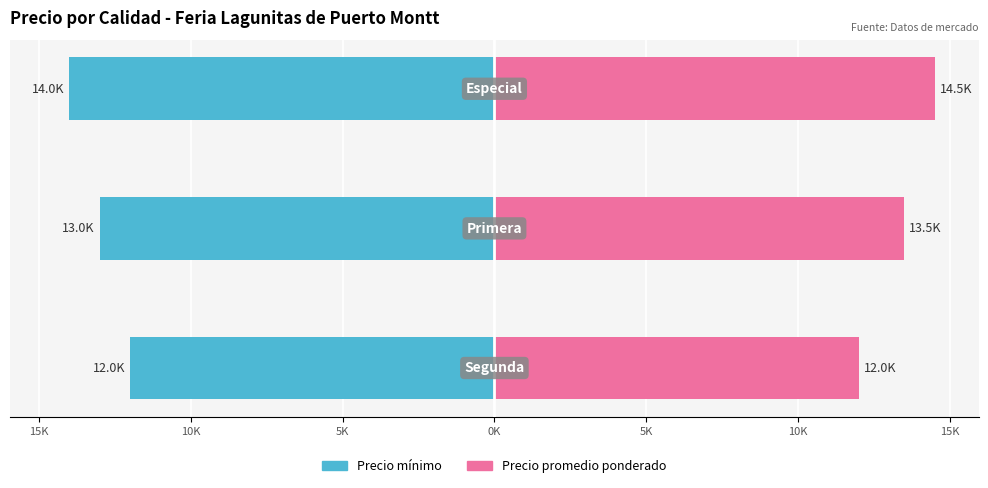

Which series changed the most between 15K and 10K?

Precio mínimo